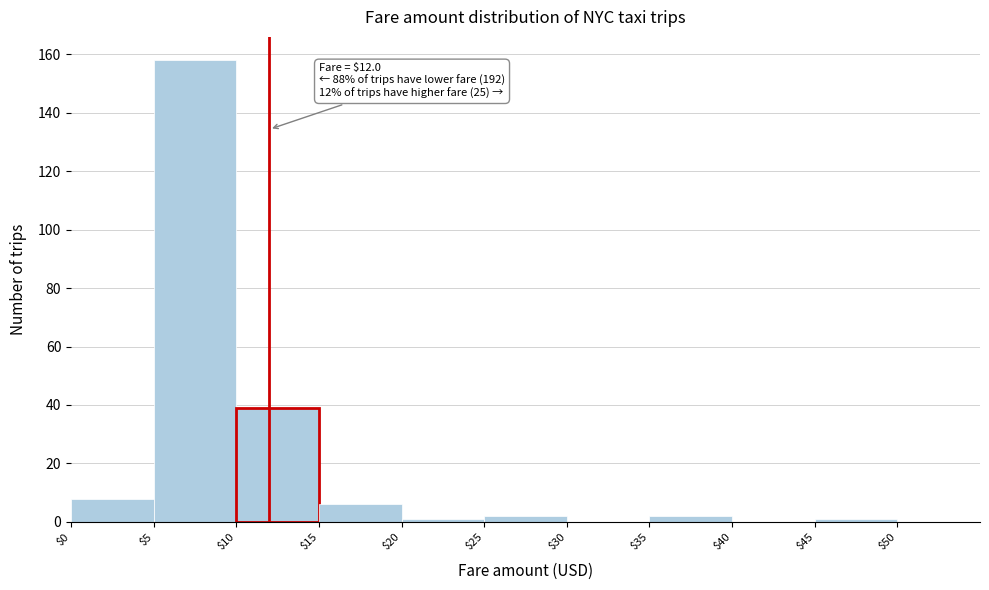

Over which range of the x-axis is the bar tallest?

$5 to $10